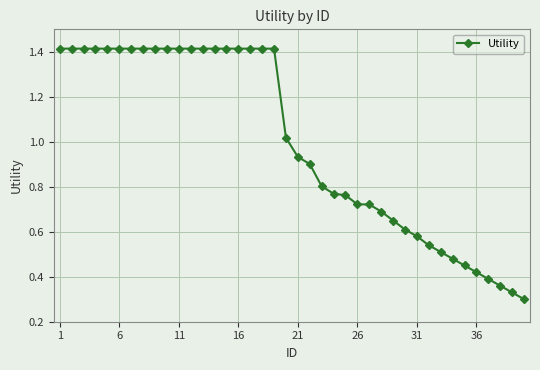

What is the difference between the maximum and minimum values?

1.1